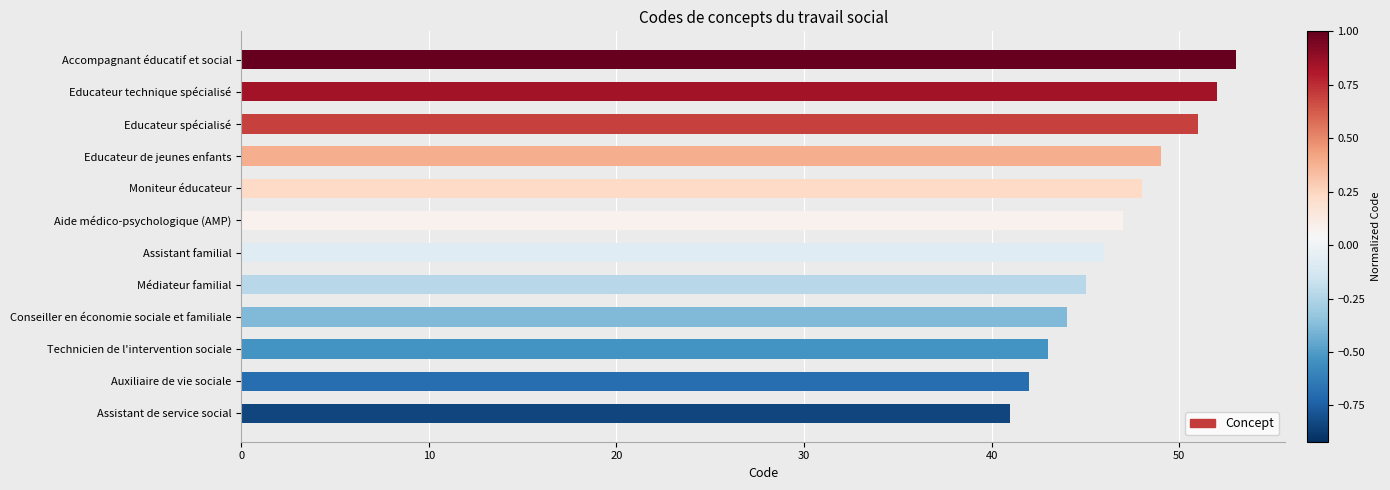

Reading bottom to top, list all the values displayed in this chart.

41	42	43	44	45	46	47	48	49	51	52	53